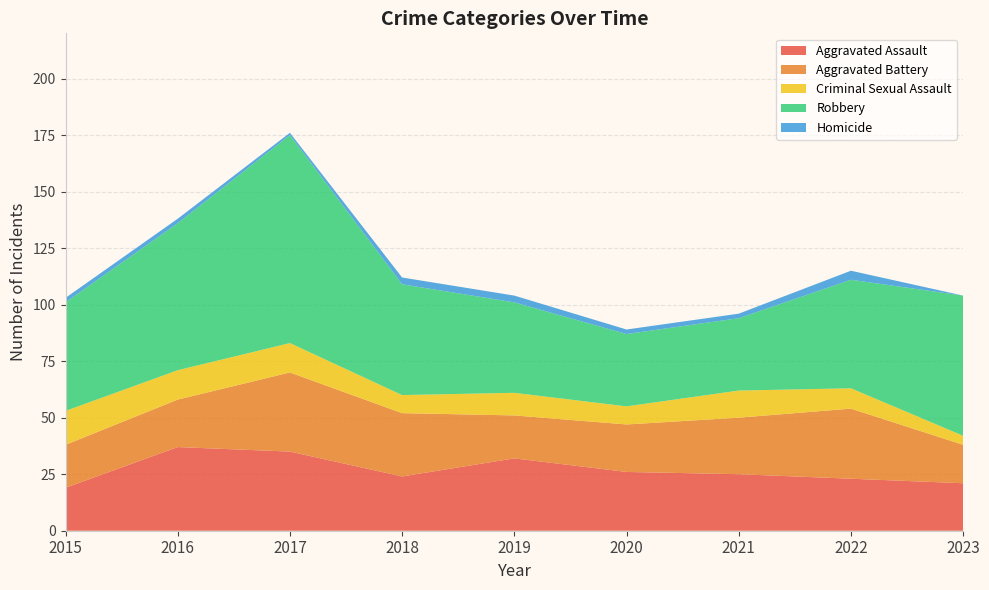

Reading right to left, extract all data points from this chart.

Aggravated Assault: 2023=21	2022=23	2021=25	2020=26	2019=32	2018=24	2017=35	2016=37	2015=19
Aggravated Battery: 2023=17	2022=31	2021=25	2020=21	2019=19	2018=28	2017=35	2016=21	2015=19
Criminal Sexual Assault: 2023=4	2022=9	2021=12	2020=8	2019=10	2018=8	2017=13	2016=13	2015=15
Robbery: 2023=62	2022=48	2021=32	2020=32	2019=40	2018=49	2017=92	2016=65	2015=48
Homicide: 2023=0	2022=4	2021=2	2020=2	2019=3	2018=3	2017=1	2016=2	2015=2